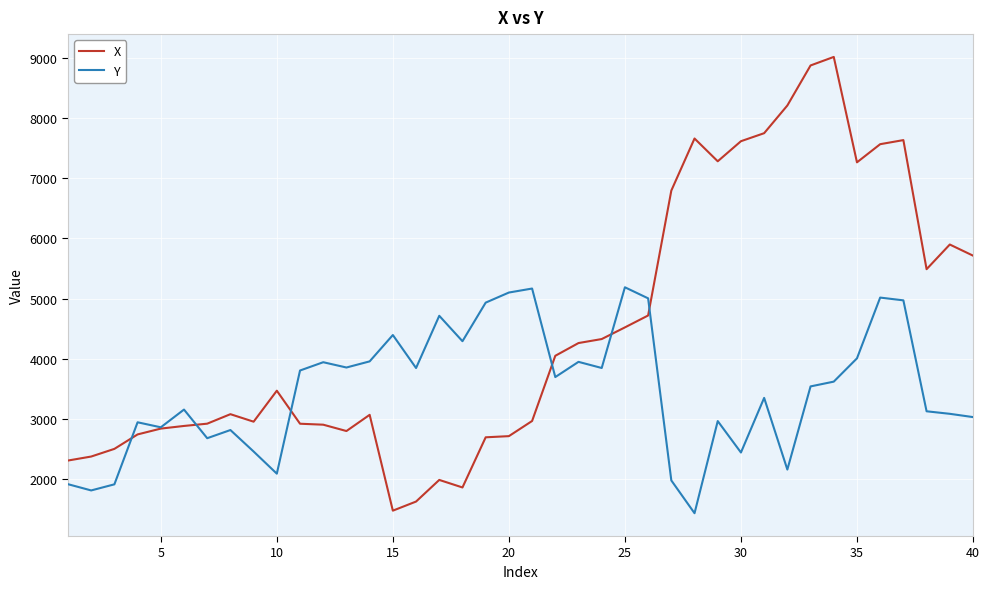

How many lines are shown in the chart?

2